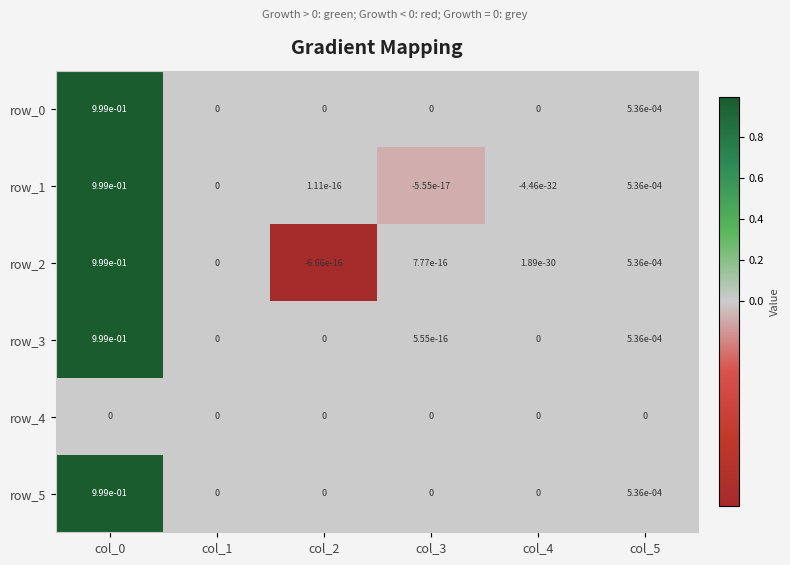

True or false: row_1 has a value of -0.0 at col_4.

True